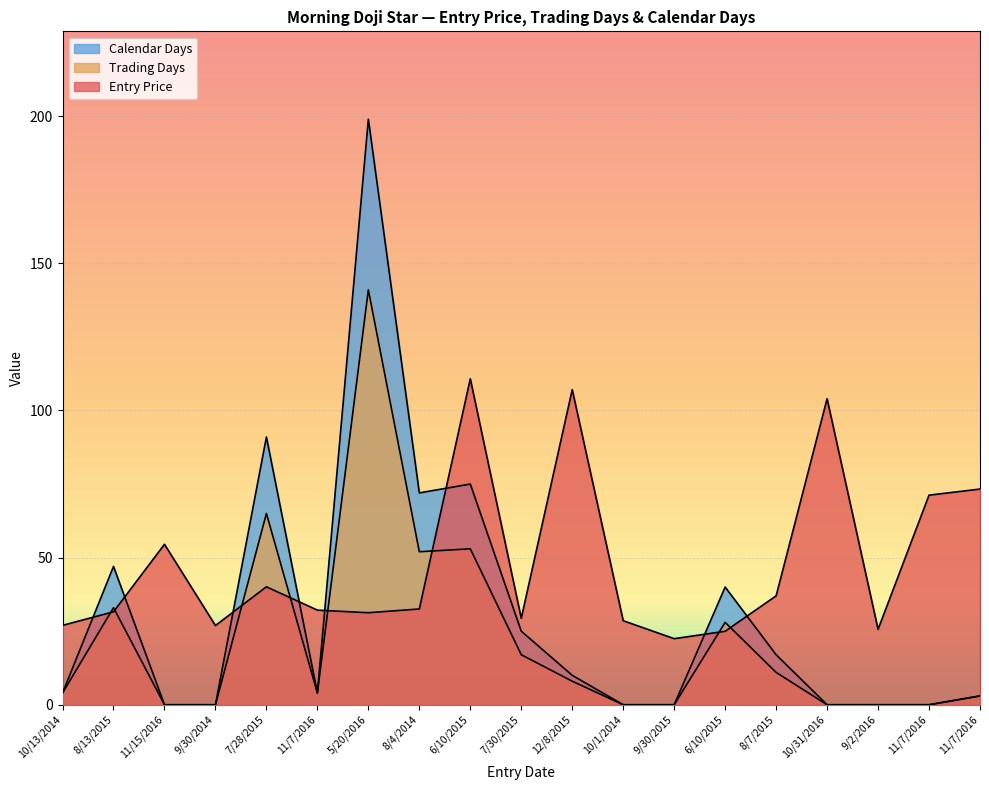

What are all the series names shown in the legend?

Entry Price, Trading Days, Calendar Days